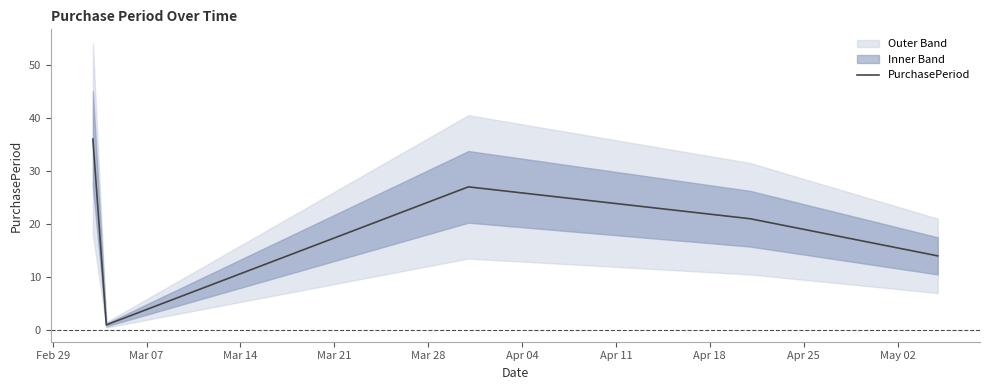

What is the change in value from Feb 29 to Mar 28?

-22